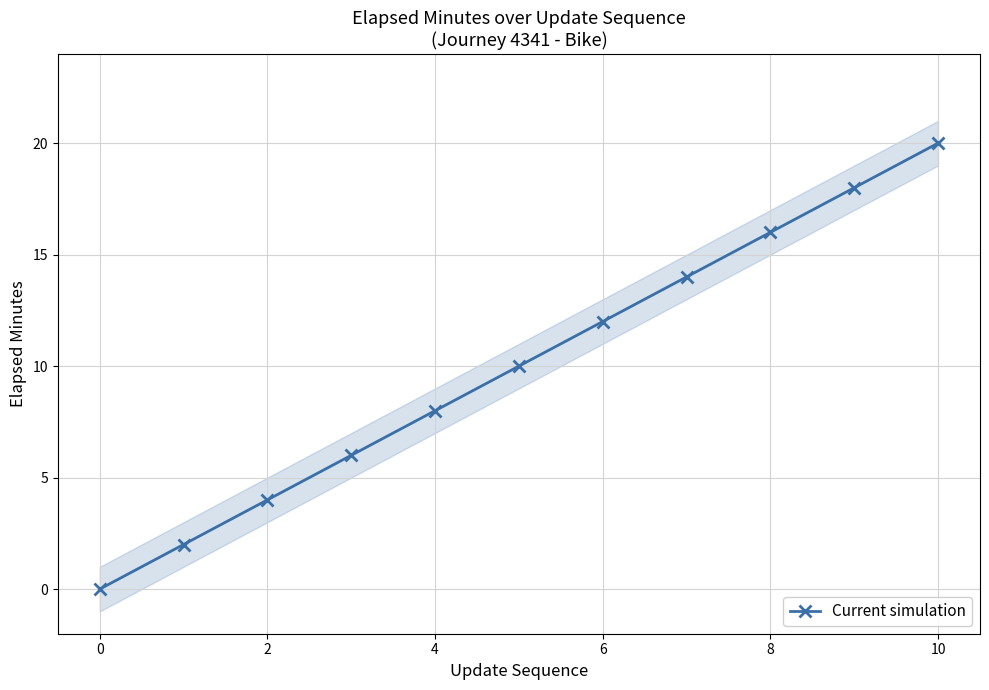

True or false: Current simulation has more than 2 points higher than both neighbors.

False